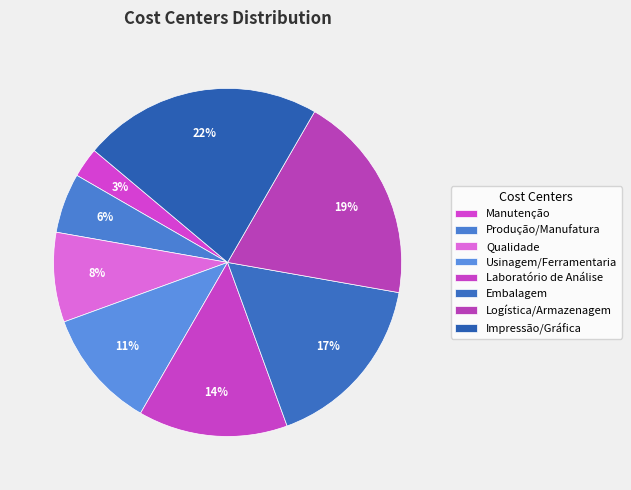

Count the number of slices in the pie.

8